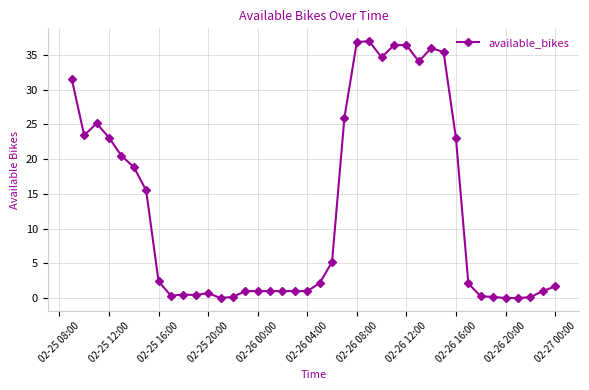

True or false: there are more than 0 points higher than both neighbors.

True